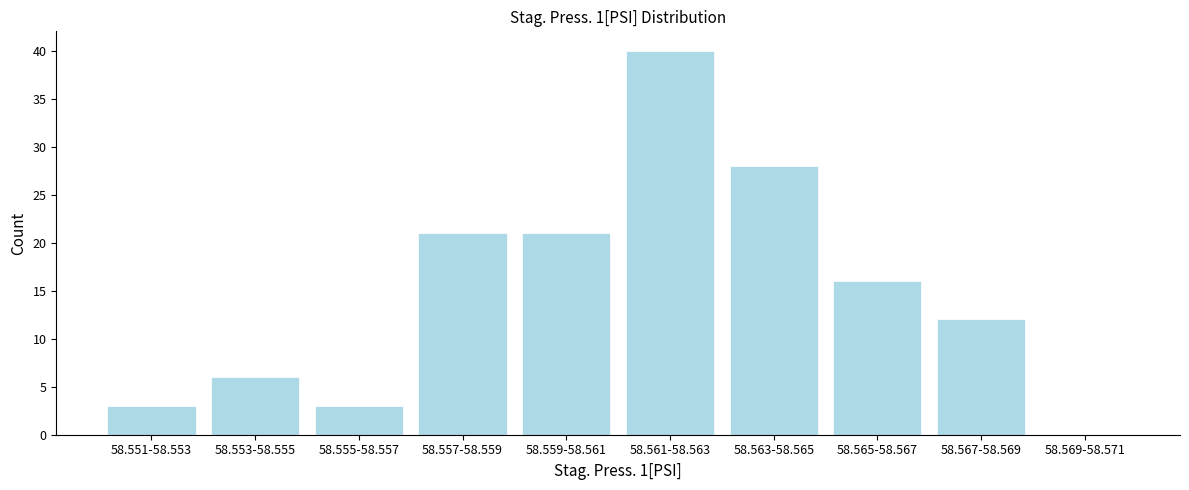

Reading left to right, list all the values displayed in this chart.

58.551-58.553=3	58.553-58.555=6	58.555-58.557=3	58.557-58.559=21	58.559-58.561=21	58.561-58.563=40	58.563-58.565=28	58.565-58.567=16	58.567-58.569=12	58.569-58.571=0